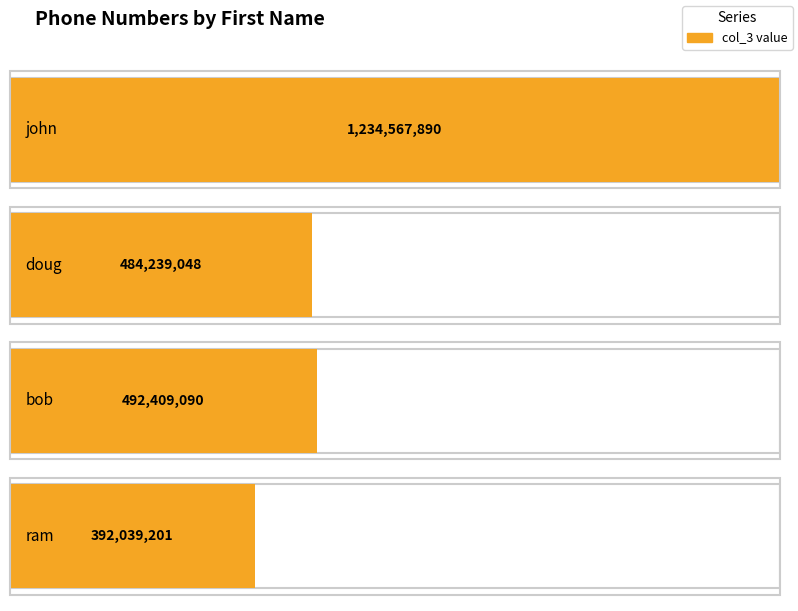

The chart shows a value of 636831958 at doug. True or false?

False